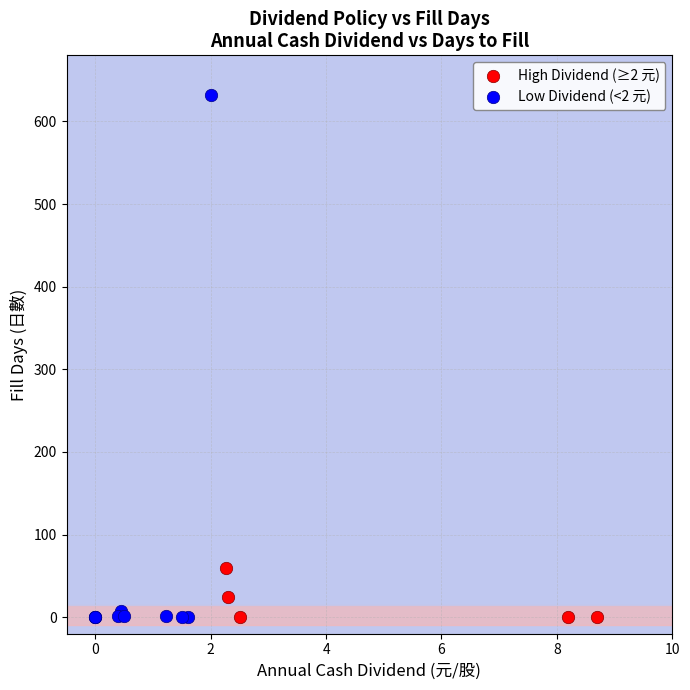

What are all the series names shown in the legend?

High Dividend (≥2 元), Low Dividend (<2 元)